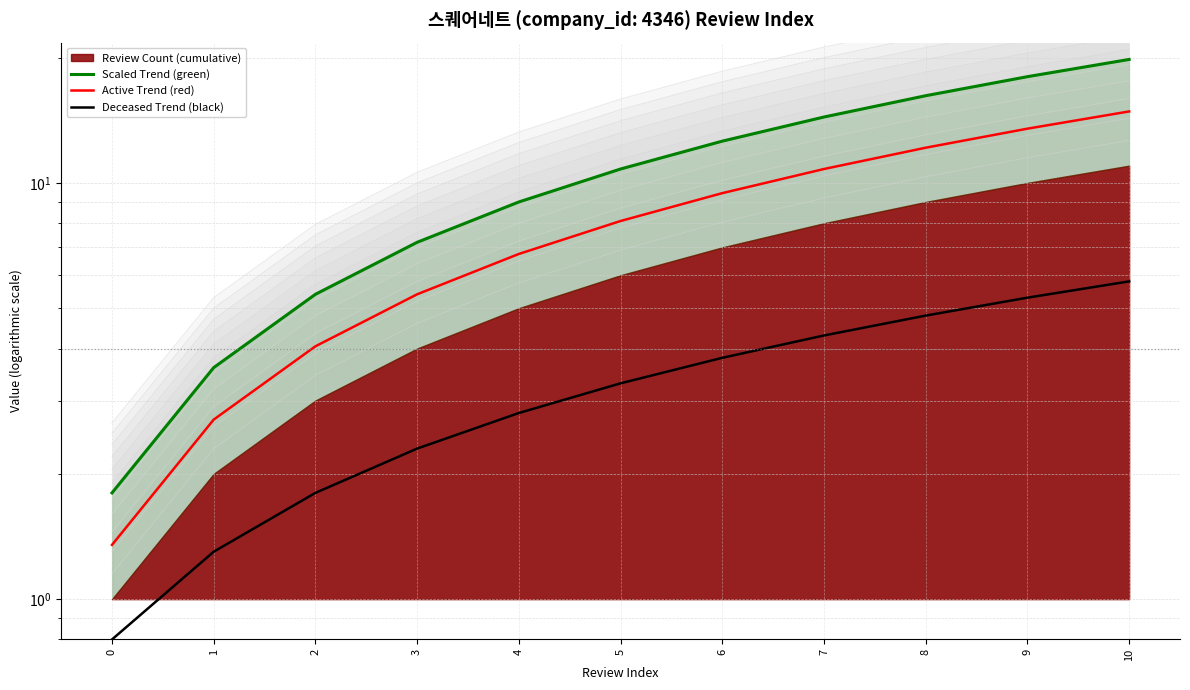

Reading left to right, what are all the values shown in this chart?

Scaled Trend (green): 1.8	3.6	5.4	7.2	9.0	10.8	12.6	14.4	16.2	18.0	19.8
Active Trend (red): 1.4	2.7	4.1	5.4	6.8	8.1	9.5	10.8	12.2	13.5	14.9
Deceased Trend (black): 0.8	1.3	1.8	2.3	2.8	3.3	3.8	4.3	4.8	5.3	5.8